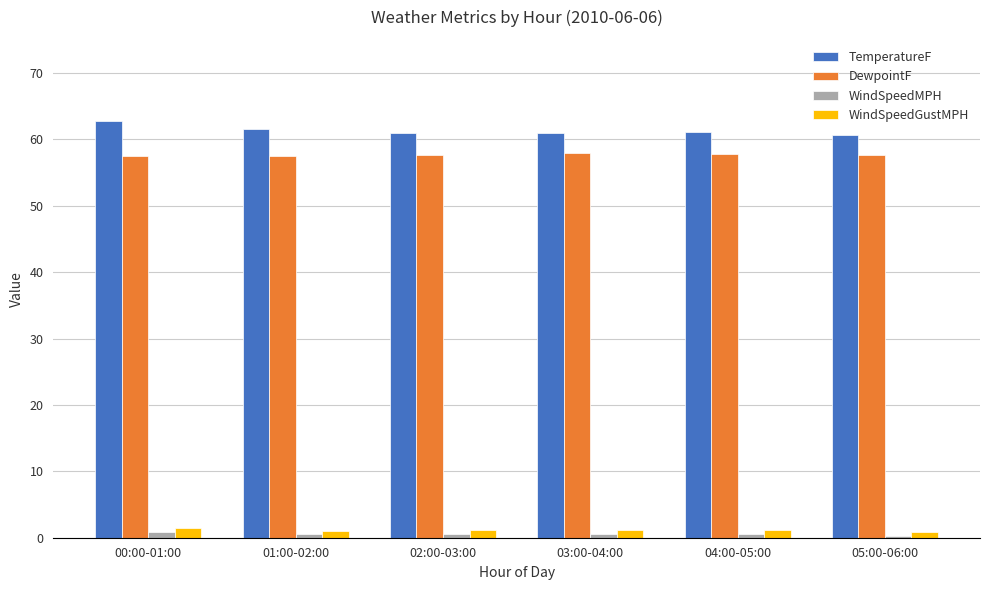

What value does the DewpointF series have at 04:00-05:00?

57.8